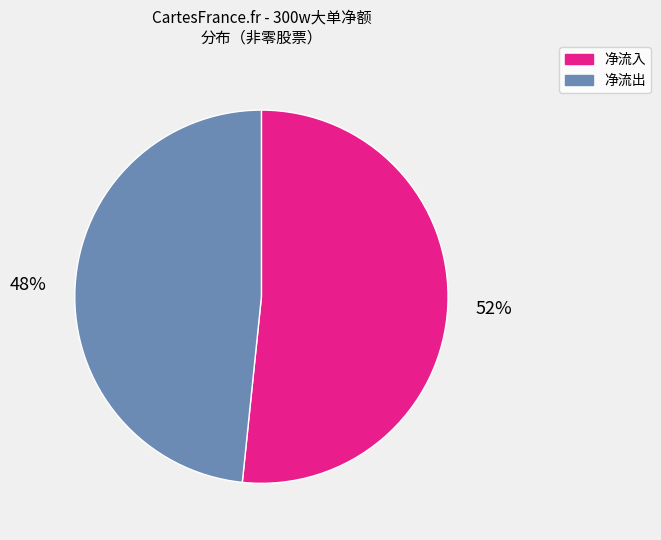

To the nearest percent, what is the average slice percentage?

50%